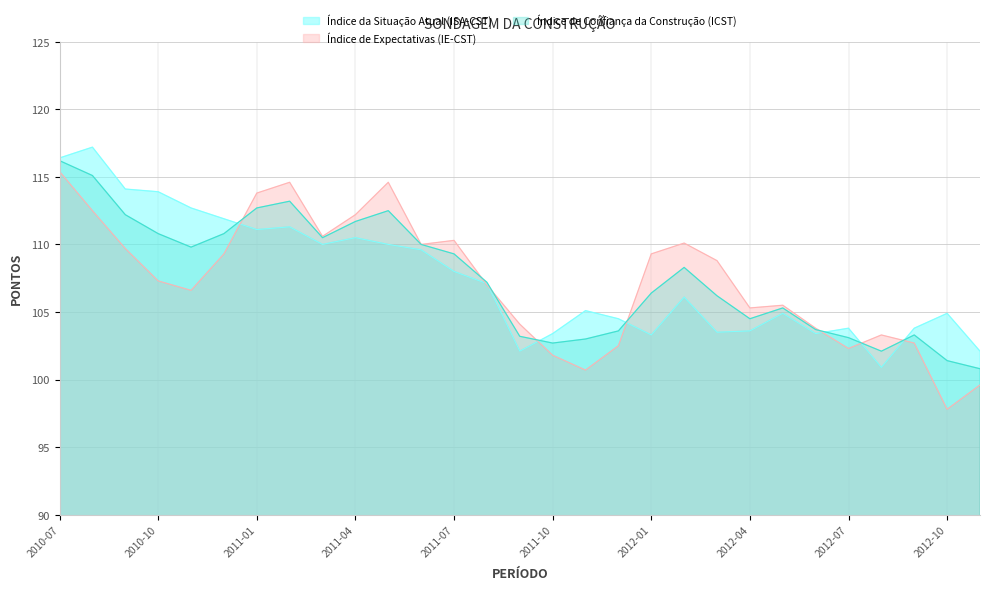

What is the lowest value of the Índice da Situação Atual (ISA-CST) series?

100.9